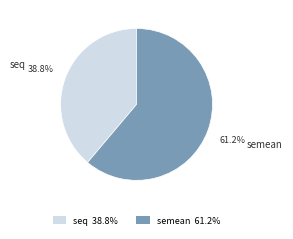

To the nearest percent, what portion does semean represent?

61%